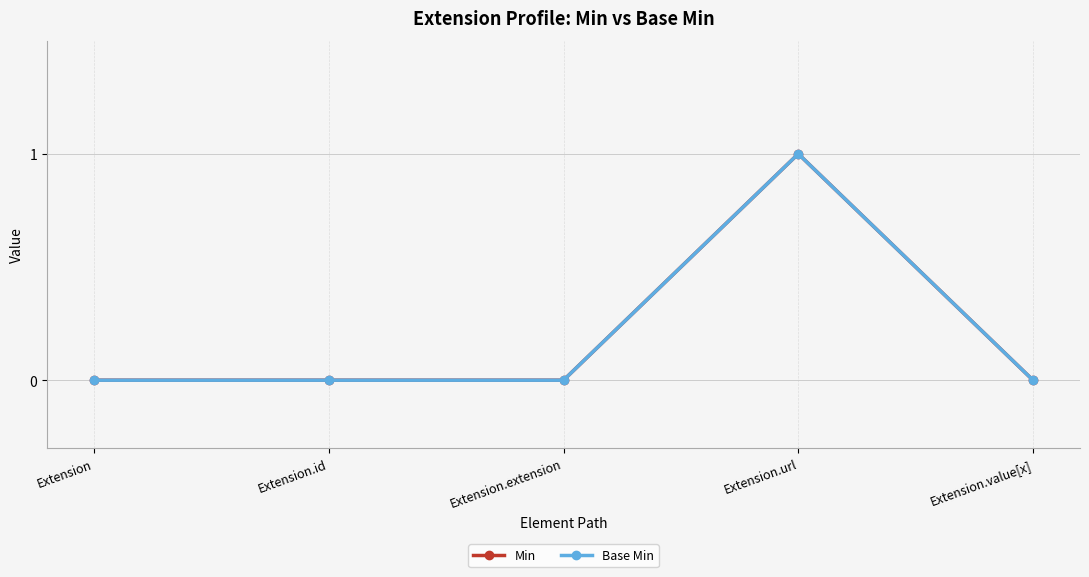

Which series has the widest spread of values?

Min